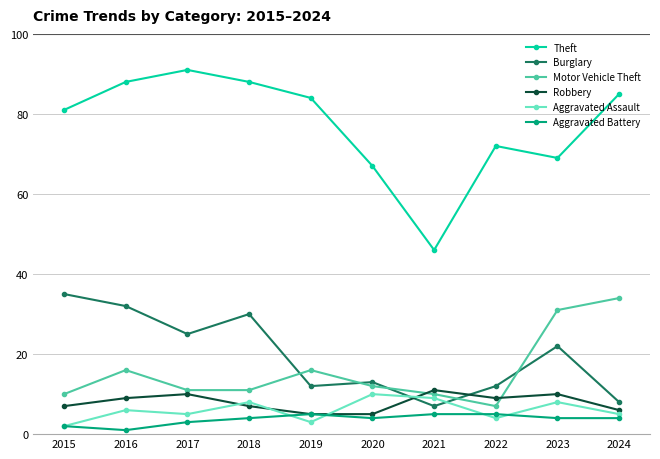

The value of Motor Vehicle Theft at 2016 is 25. True or false?

False